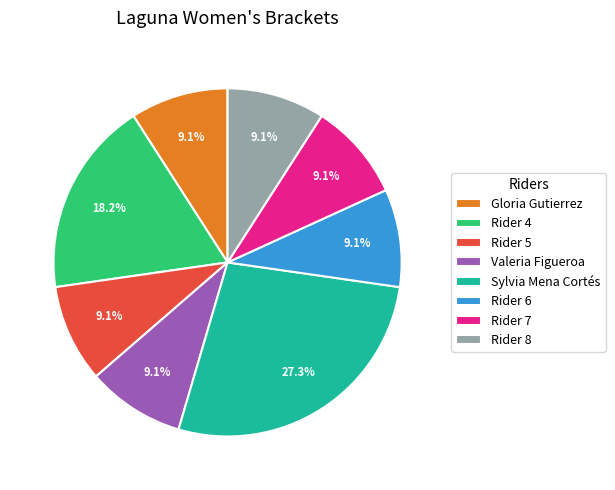

To the nearest percent, what percentage of the pie is Rider 8?

9%